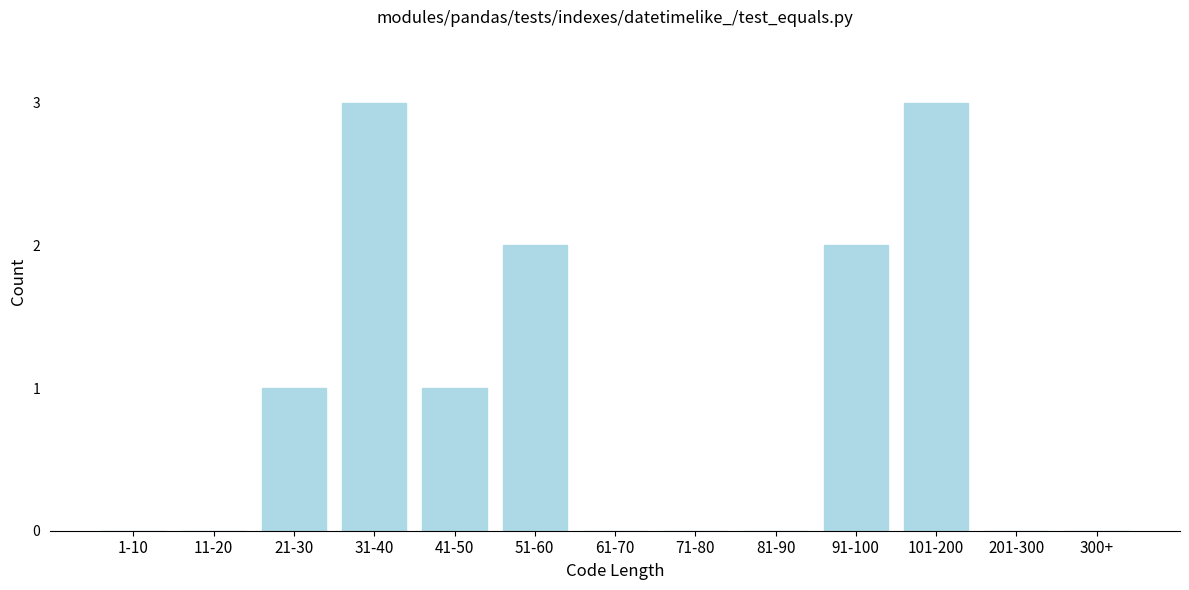

Reading left to right, what are all the values shown in this chart?

1-10=0	11-20=0	21-30=1	31-40=3	41-50=1	51-60=2	61-70=0	71-80=0	81-90=0	91-100=2	101-200=3	201-300=0	300+=0